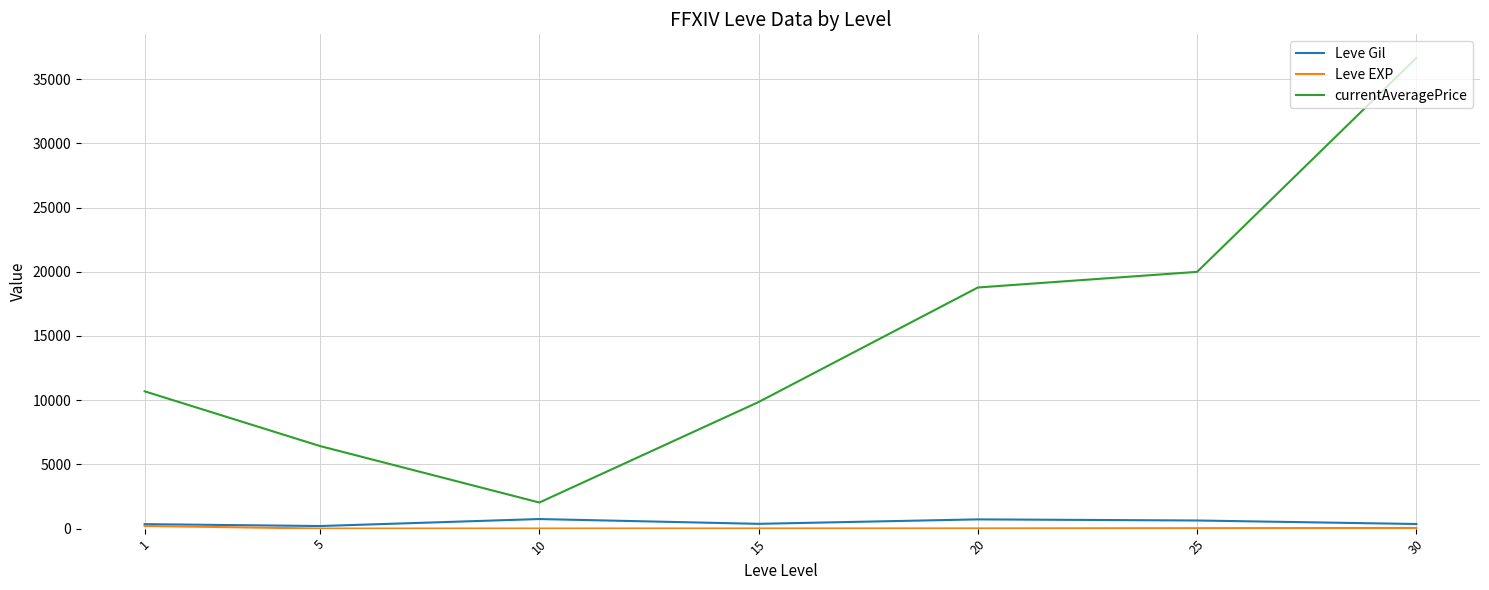

What is the maximum value shown in the chart?

36649.0